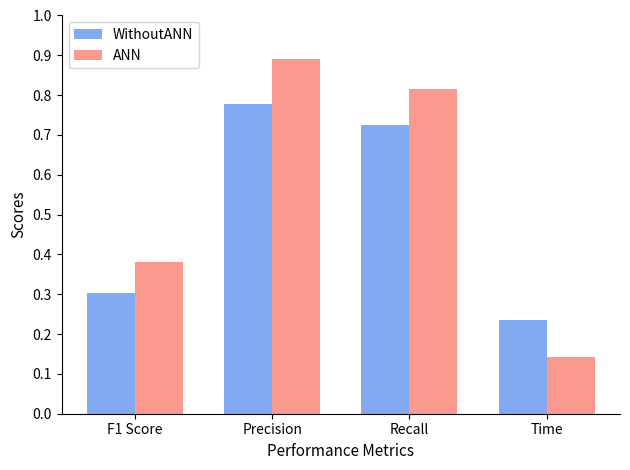

Which category has the lowest value in the WithoutANN series?

Time